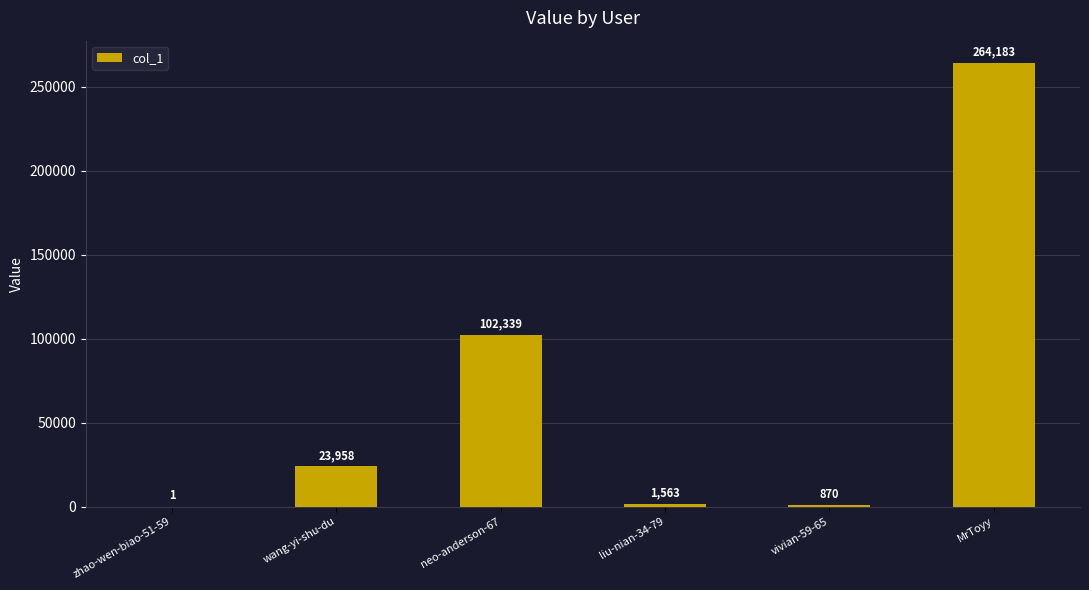

Which has a higher value, wang-yi-shu-du or liu-nian-34-79?

wang-yi-shu-du